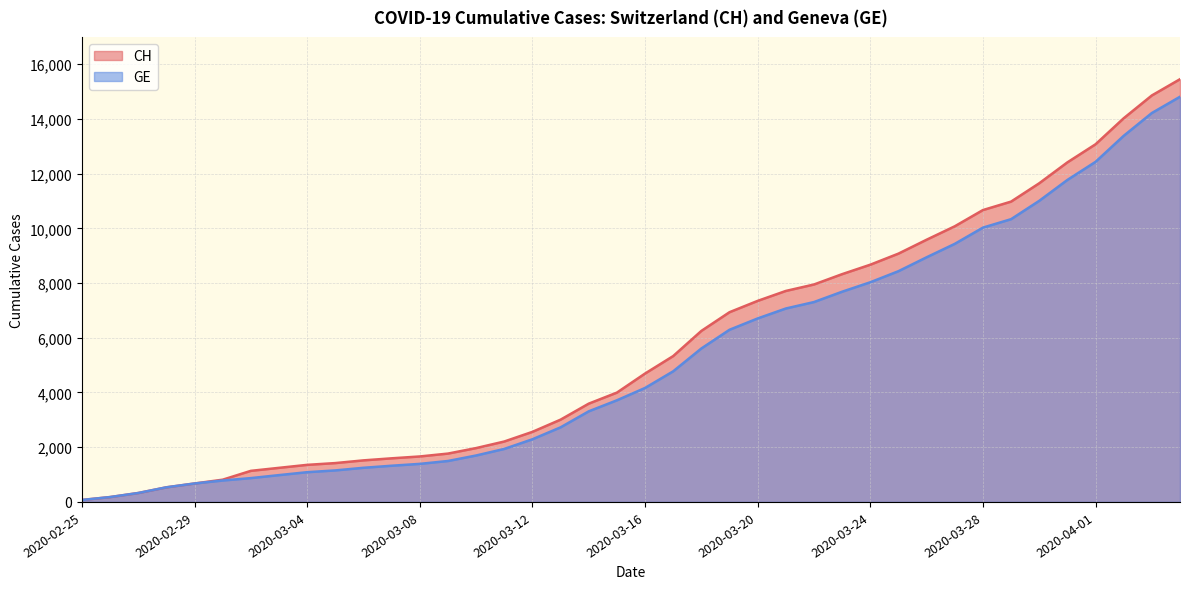

Reading left to right, transcribe all the data shown in this chart.

CH: 72	178	326	534	674	813	1136	1246	1355	1420	1519	1594	1662	1767	1968	2208	2561	3007	3592	3995	4692	5331	6250	6934	7348	7711	7947	8325	8670	9075	9583	10074	10667	10976	11646	12410	13071	14022	14856	15450
GE: 72	178	326	534	674	783	871	980	1087	1152	1248	1323	1391	1496	1697	1937	2290	2726	3311	3714	4165	4774	5608	6292	6706	7069	7305	7683	8028	8433	8941	9432	10025	10334	11004	11768	12429	13380	14214	14808